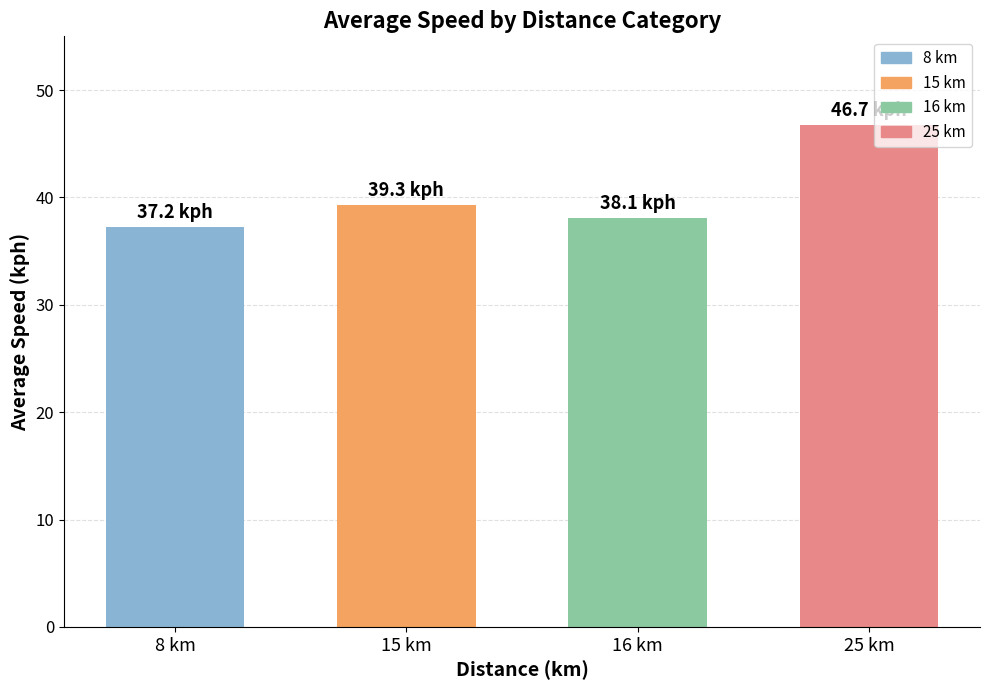

Are the bars horizontal?

No